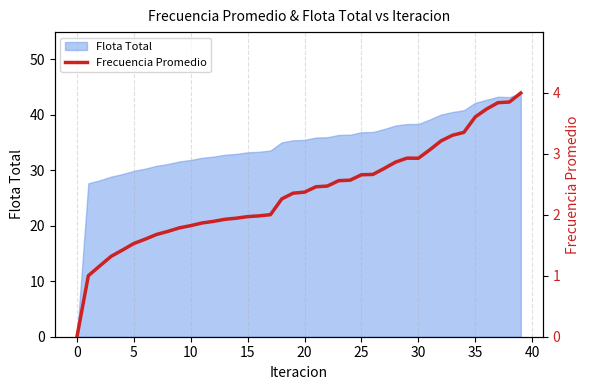

Which has a higher value, 25 or 36?

36